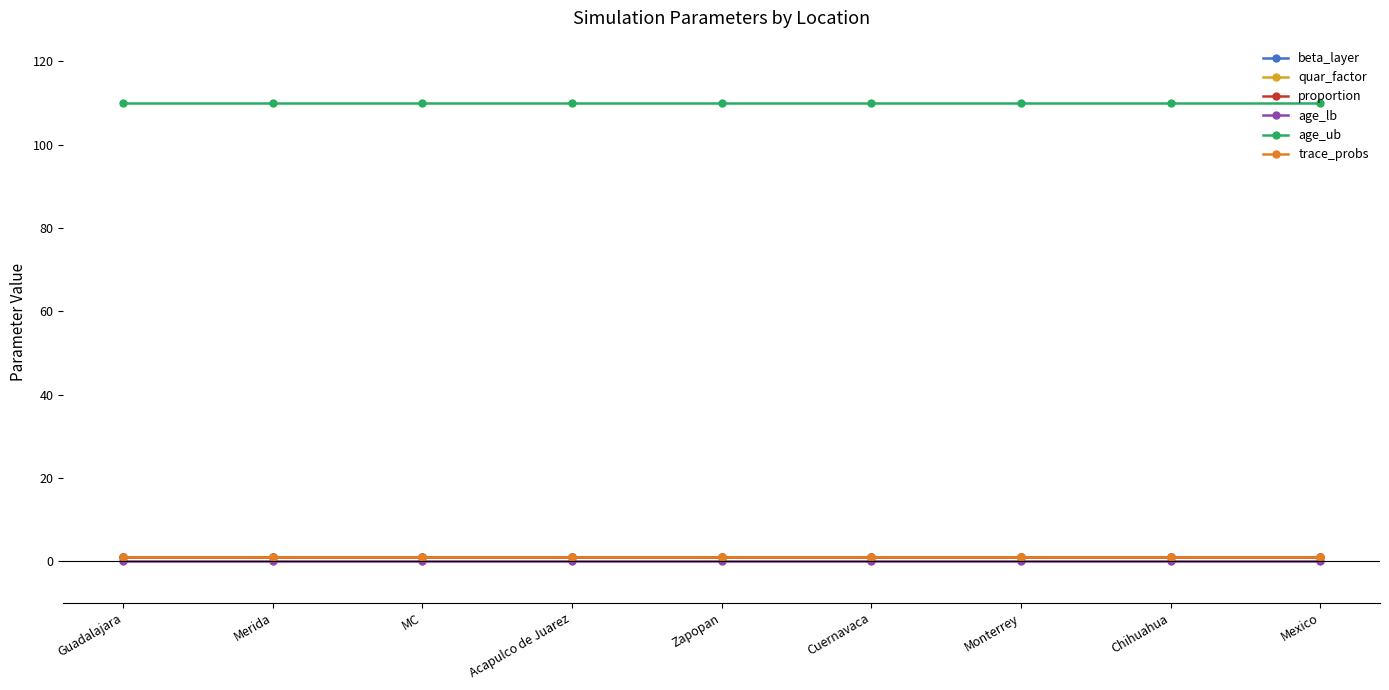

The age_ub series shows 192.7 at Guadalajara. True or false?

False